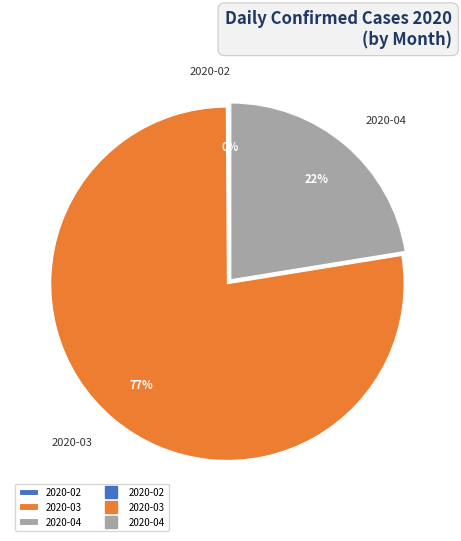

Does any single category account for the majority?

Yes